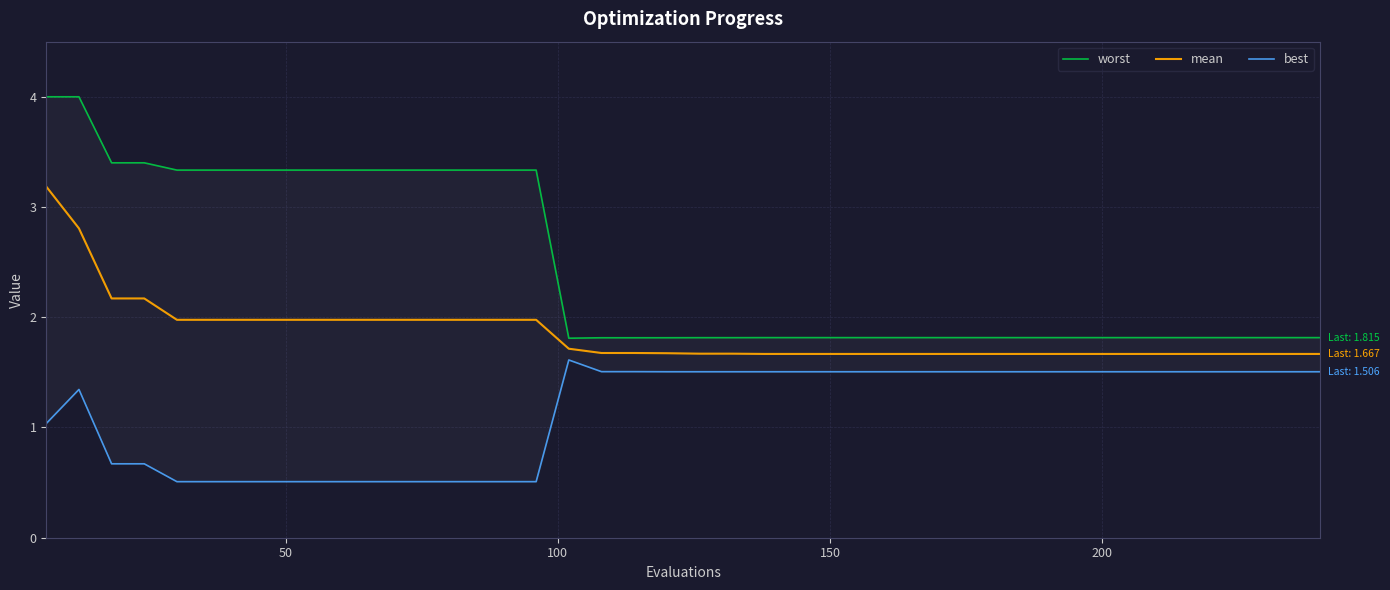

True or false: worst and mean intersect in this chart.

False